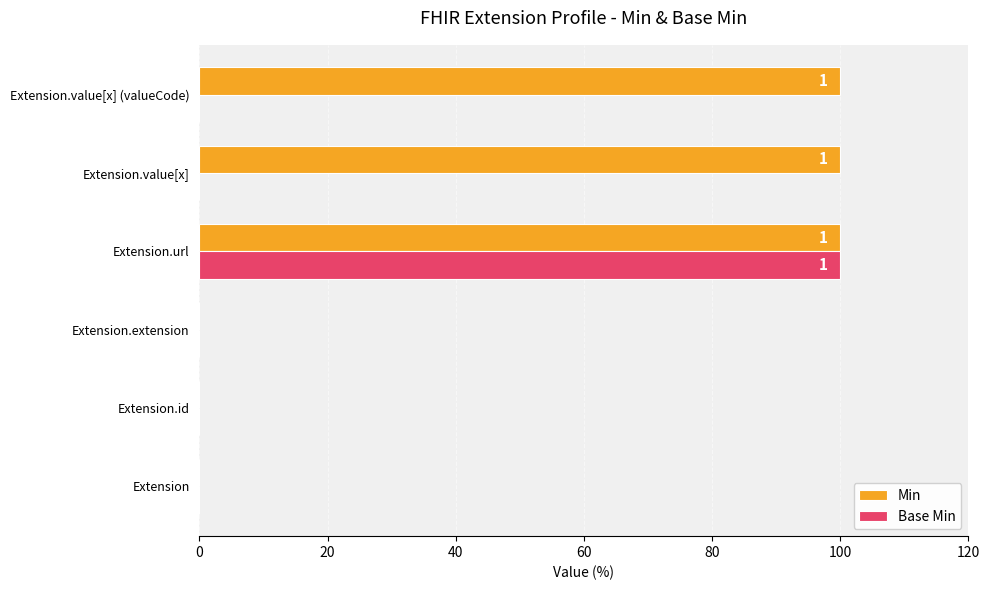

At which category is the sum across all series the highest?

Extension.url